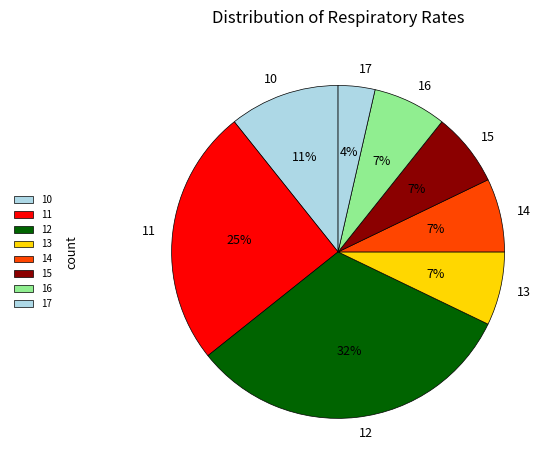

To the nearest percent, what is the difference between the 15 and 14 slice percentages?

0%